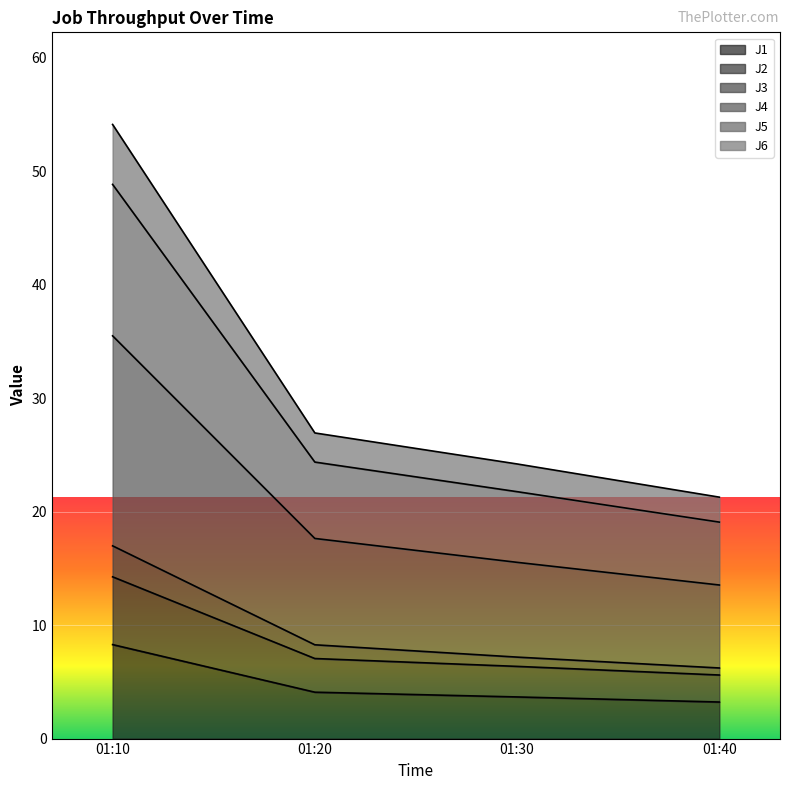

What is the highest value of the J1 series?

8.3